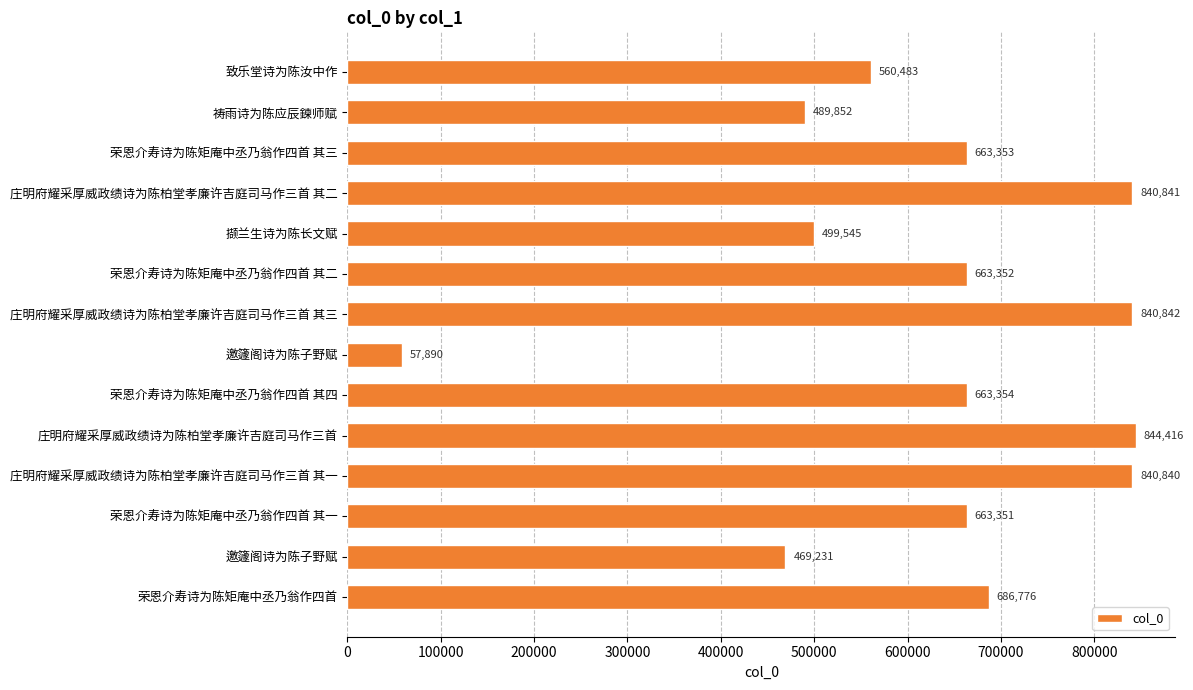

Which category has the highest value across all series?

庄明府耀采厚威政绩诗为陈柏堂孝廉许吉庭司马作三首